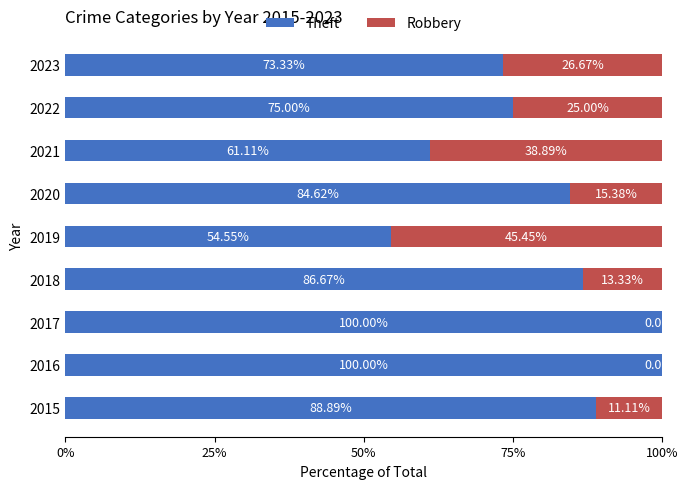

What is the total value across all series at 2022?

100.0